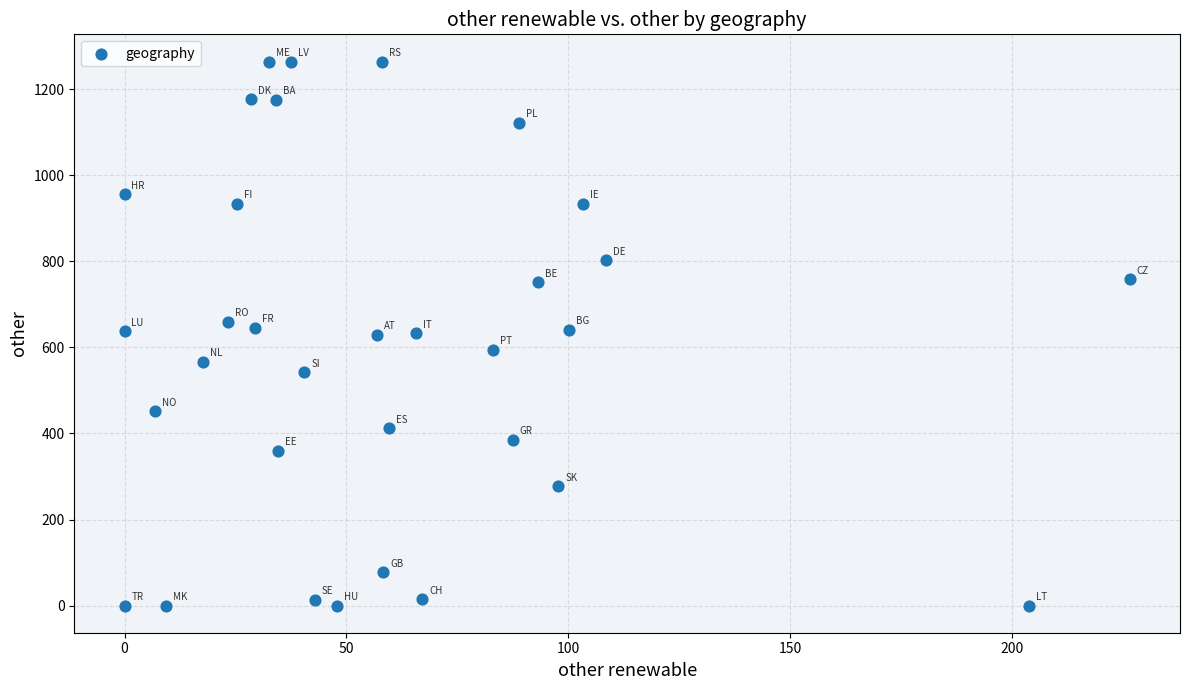

What is the range of Y values (max minus min)?

1264.8